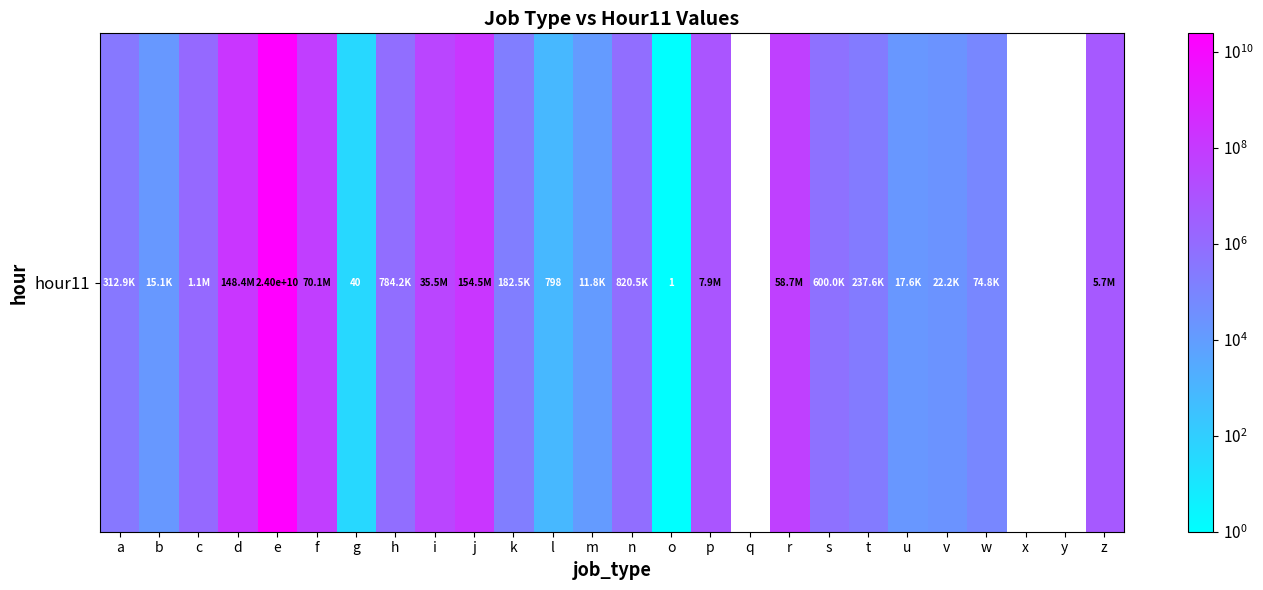

What is the difference between the maximum and minimum values?

23998297287